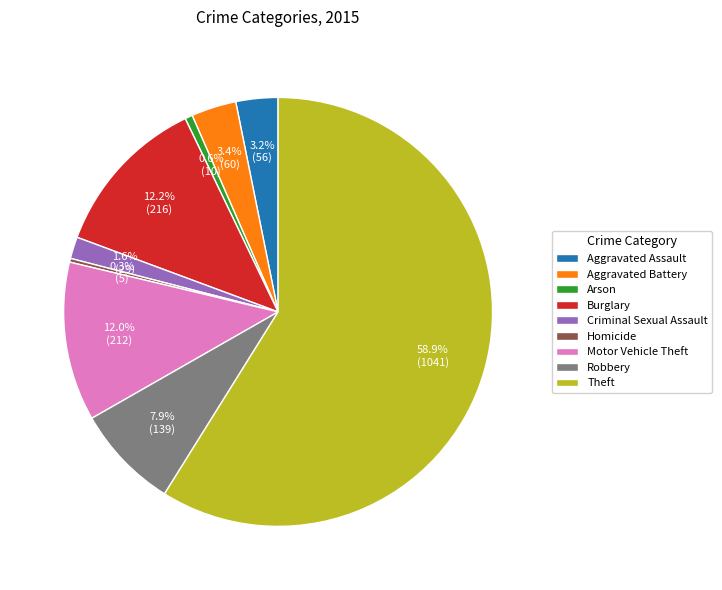

Which slice is the largest?

Theft